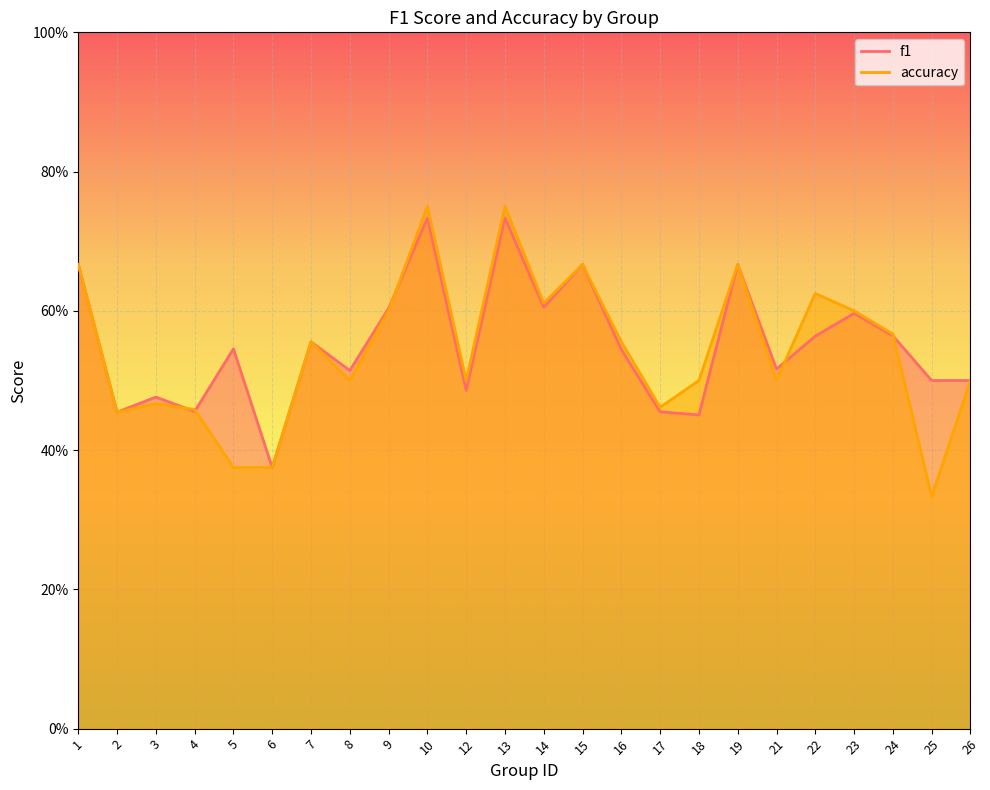

Where is f1 nearest to the value 0?

6